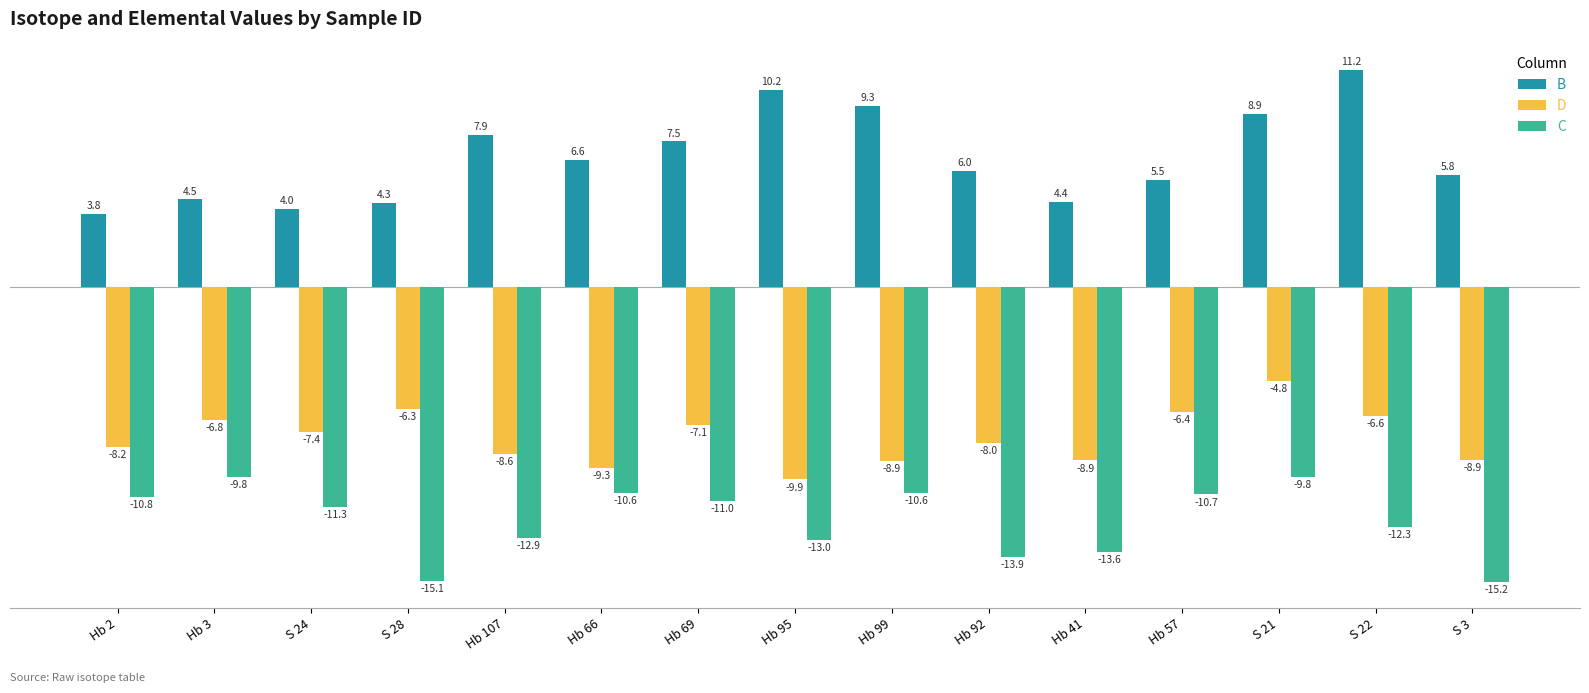

Rank the series by their maximum value, from lowest to highest.

C, D, B